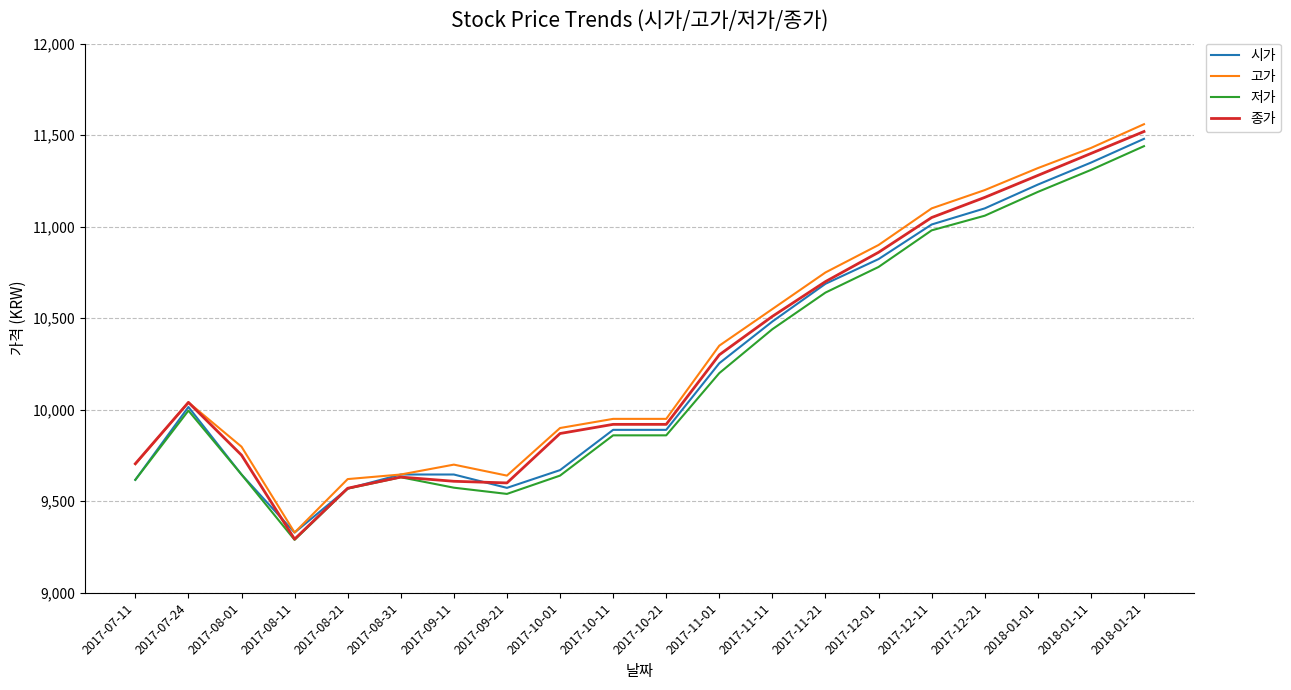

Which category has the highest value in the 시가 series?

2018-01-21